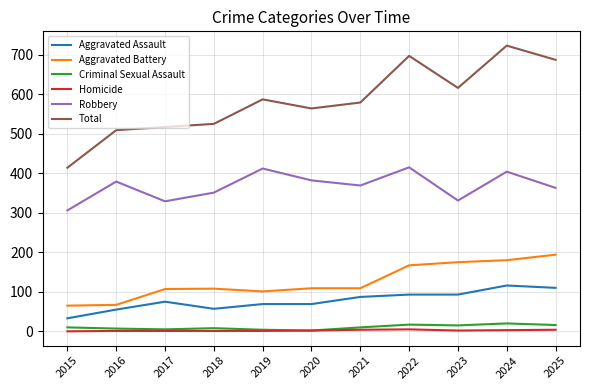

What is the spread (max minus min) of values at 2019?

586